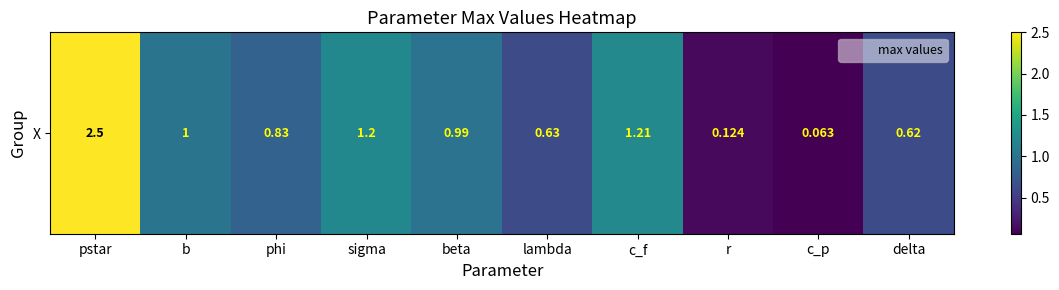

What is the change in value from lambda to c_p?

-0.6